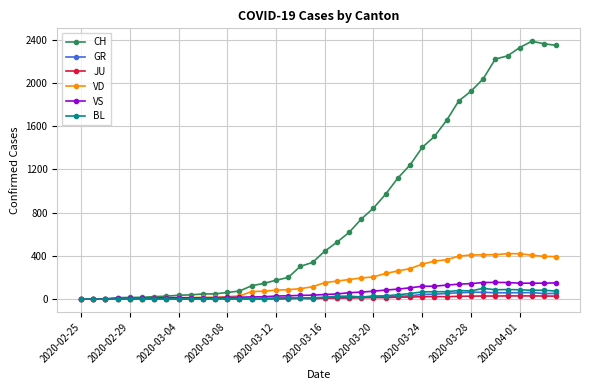

What is the value of the CH point at the 25th from the left?

842